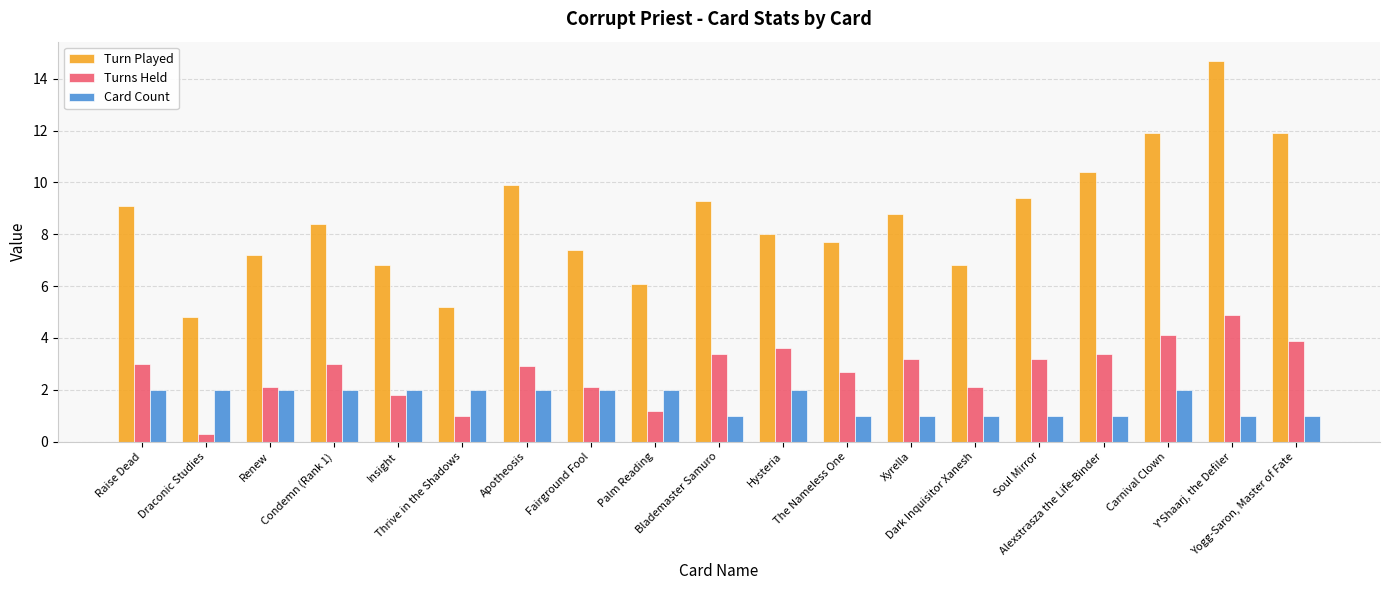

Is it true that Card Count equals 3.0 at Raise Dead?

False